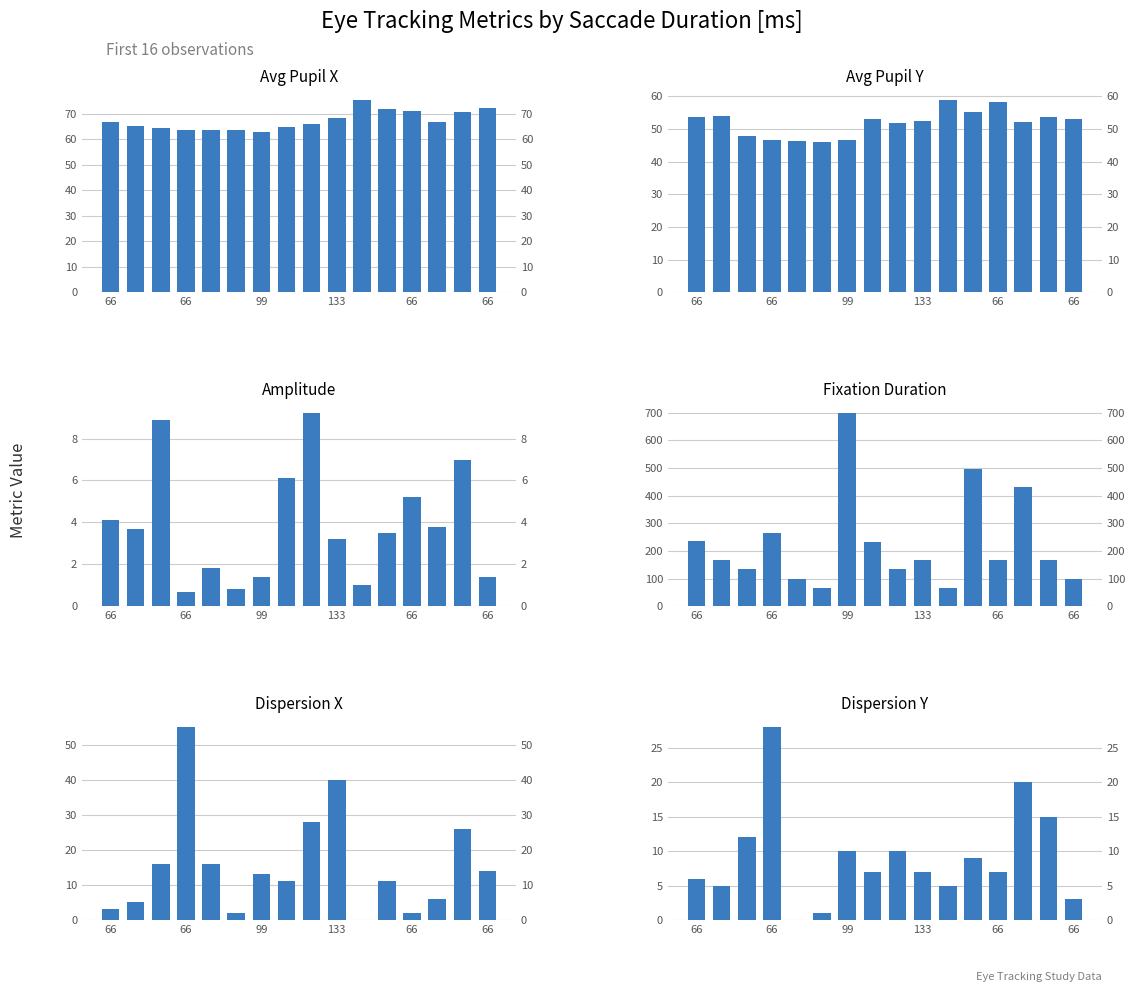

Which category has the lowest value in the Dispersion Y series?

66